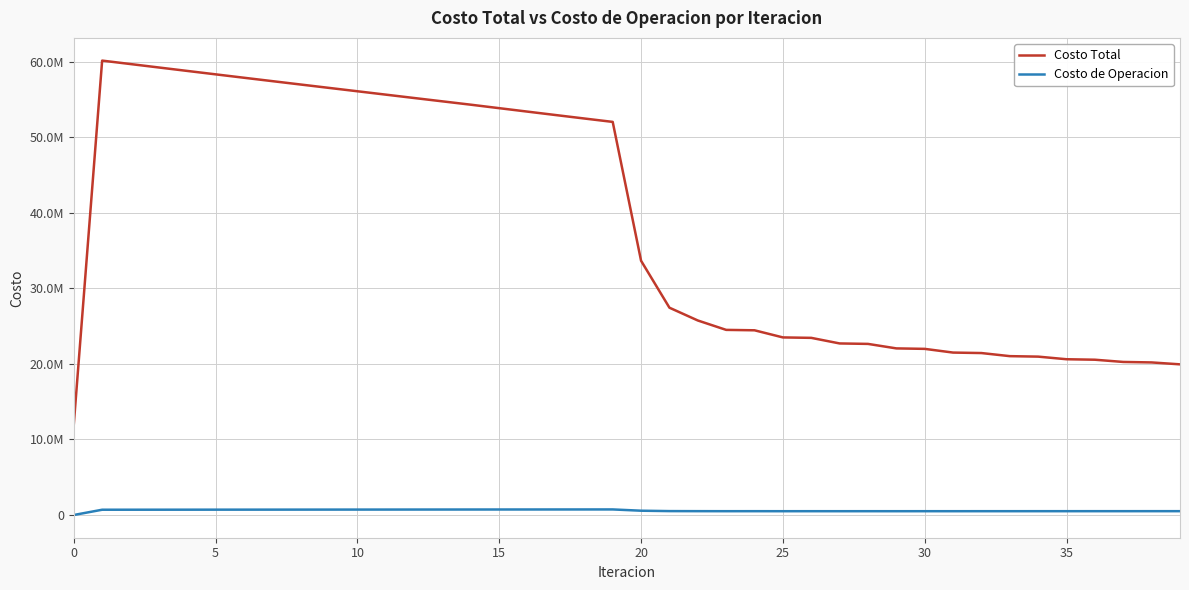

True or false: Costo Total and Costo de Operacion intersect in this chart.

False